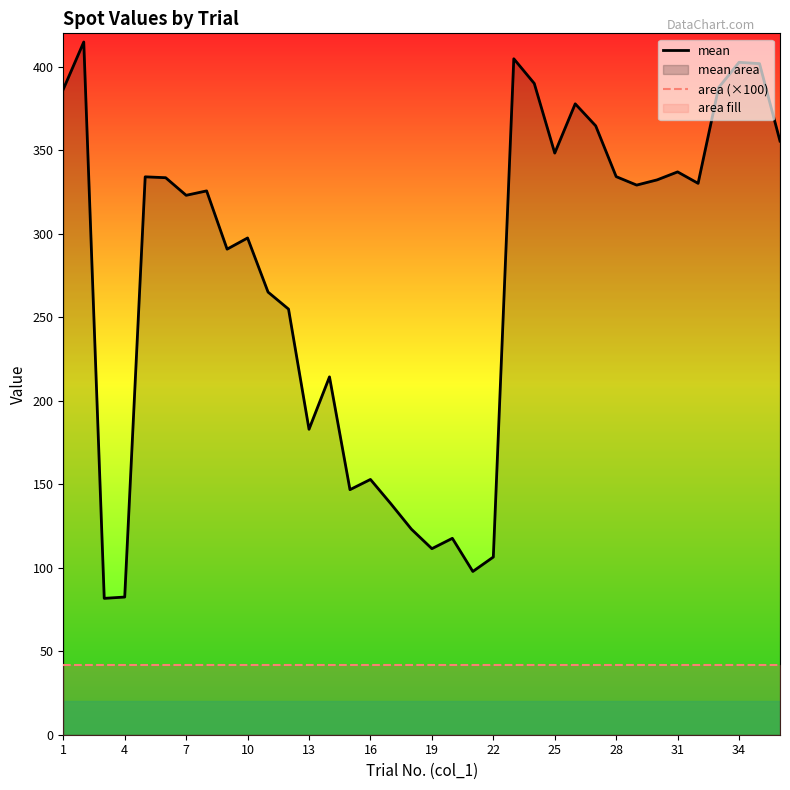

List the series in order of their peak value, highest first.

mean, area (×100)